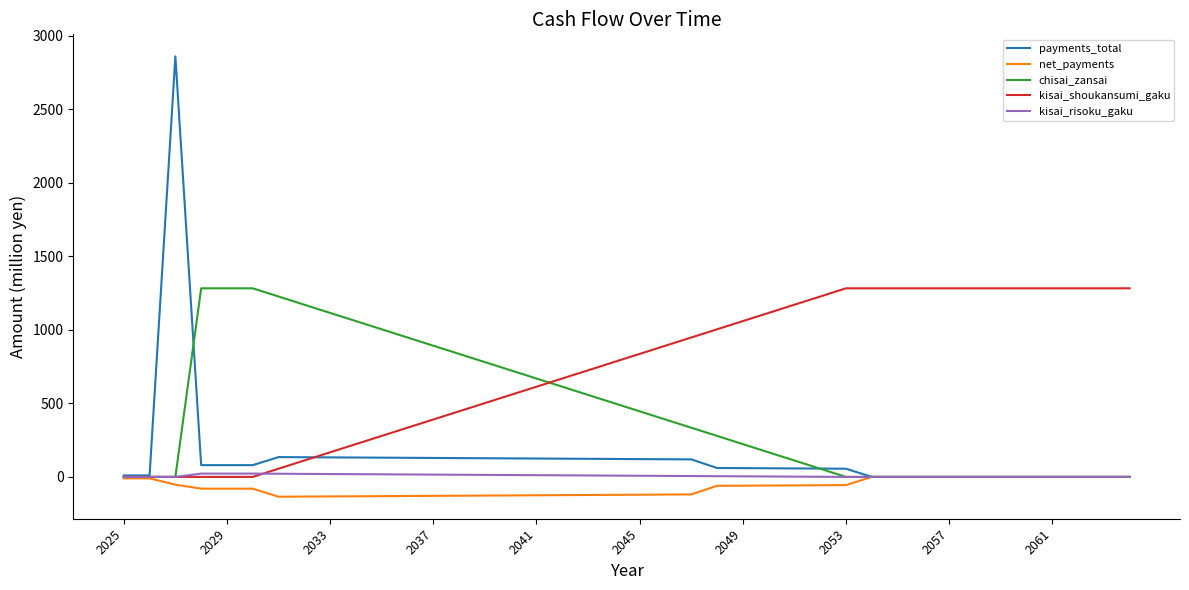

What is the difference between the second highest and minimum values in the payments_total series?

134.7